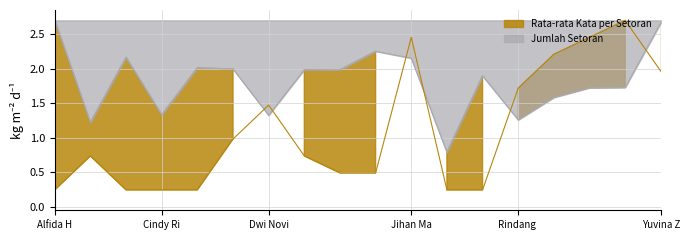

At how many categories does at least one series exceed 1?

17